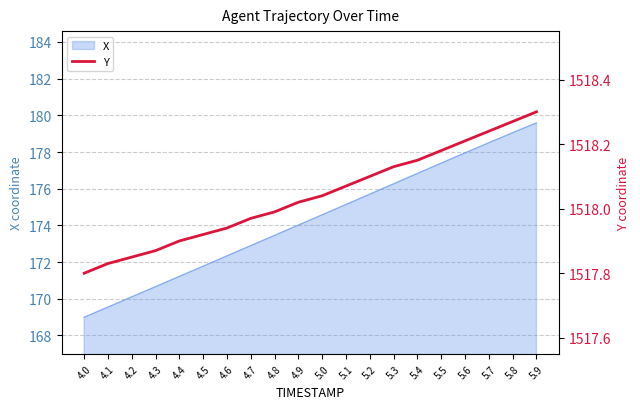

What is the label of the 14th point from the right?

4.6